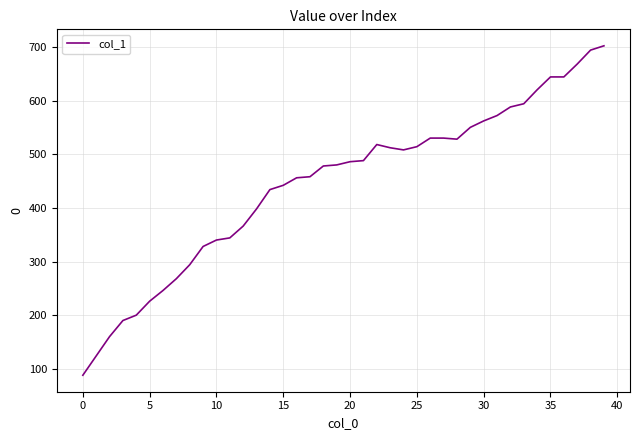

What is the smallest value displayed?

88